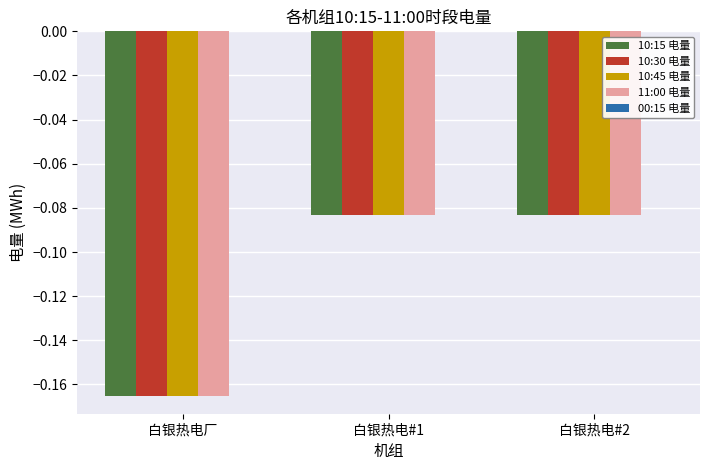

What position from the right is 白银热电厂?

3